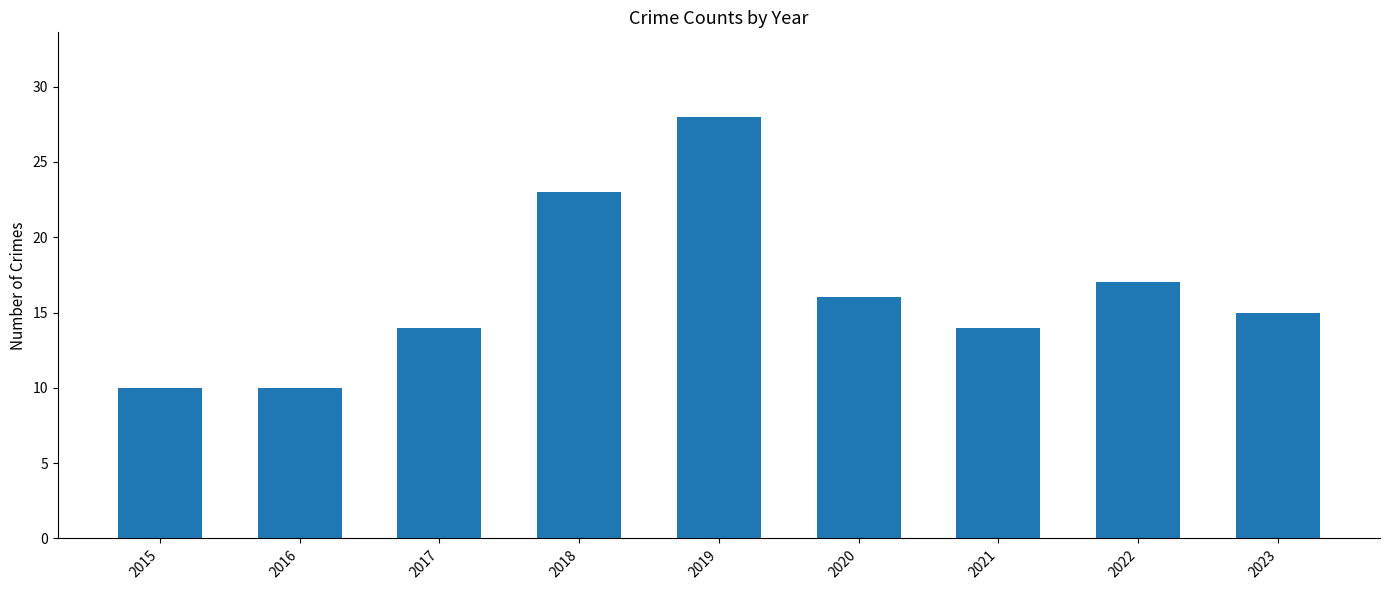

How many bars are there in total?

9